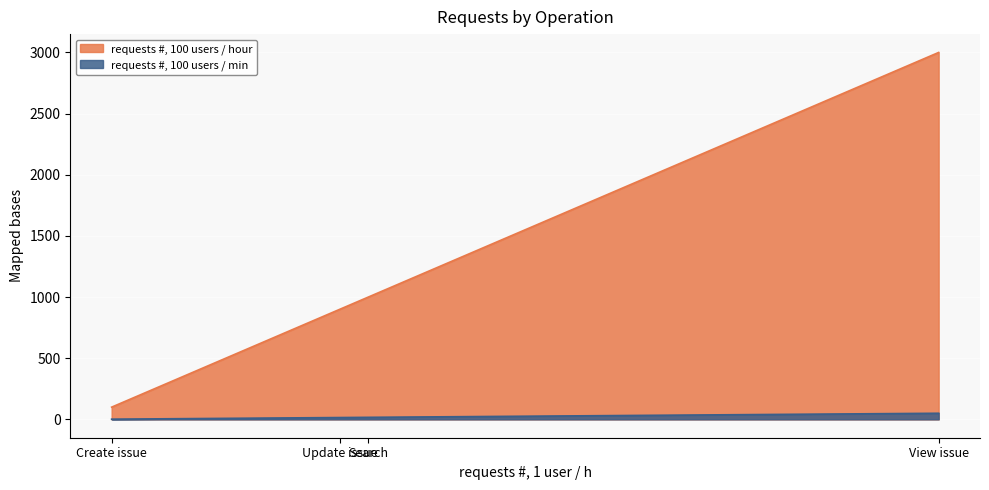

List the labels in order of requests #, 100 users / min value, smallest first.

Create issue, Update issue, Search, View issue